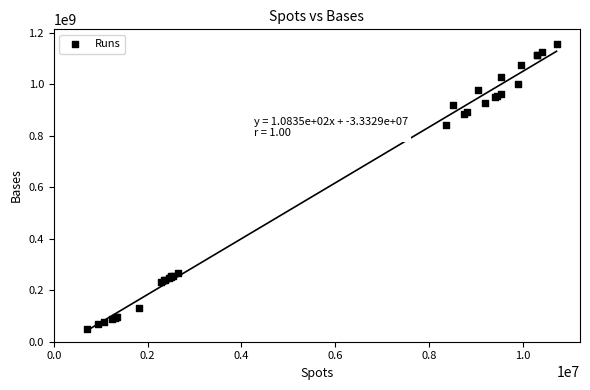

What Y value in the scatter plot is closest to 604782972?

844156586